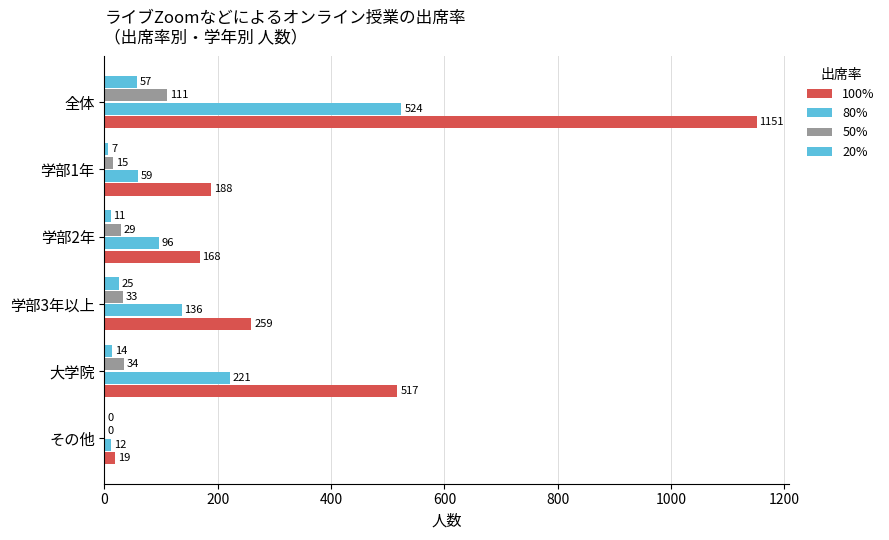

How many values in 50% are above zero?

5